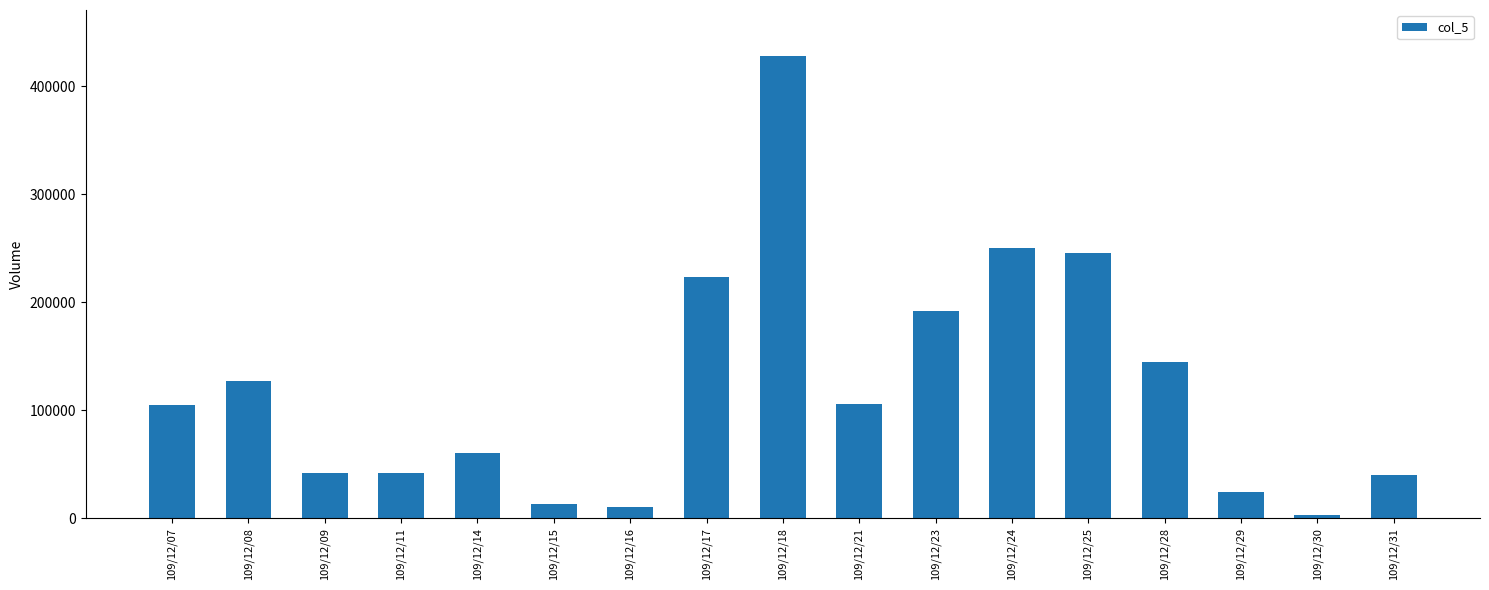

What is the average value?

120941